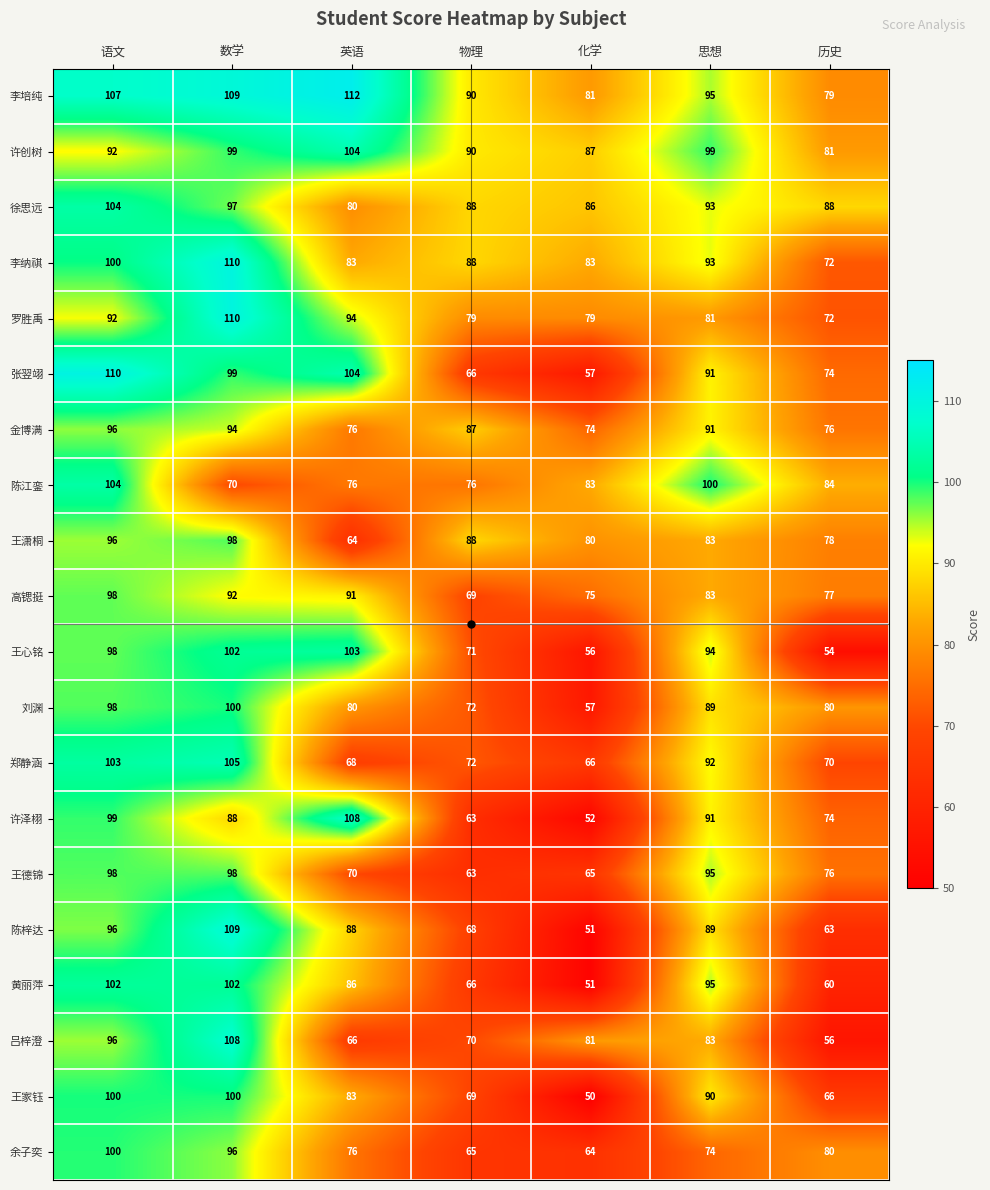

What is the difference between the 吕梓澄 values at 历史 and 语文?

40